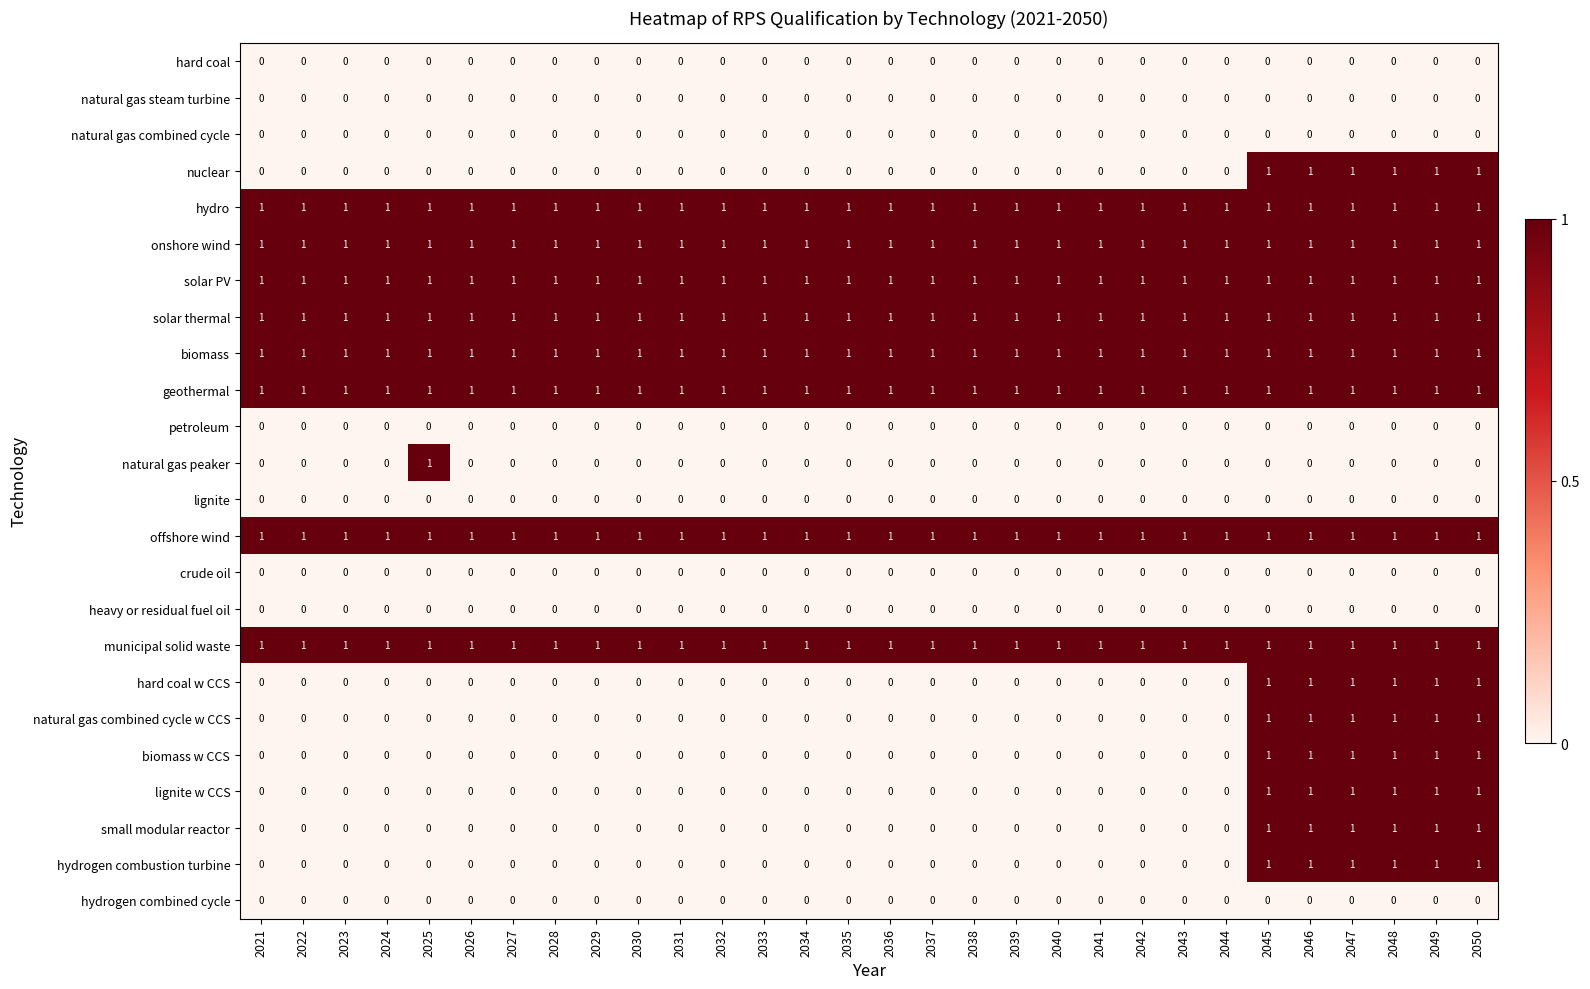

What is the total value across all series at 2028?

8